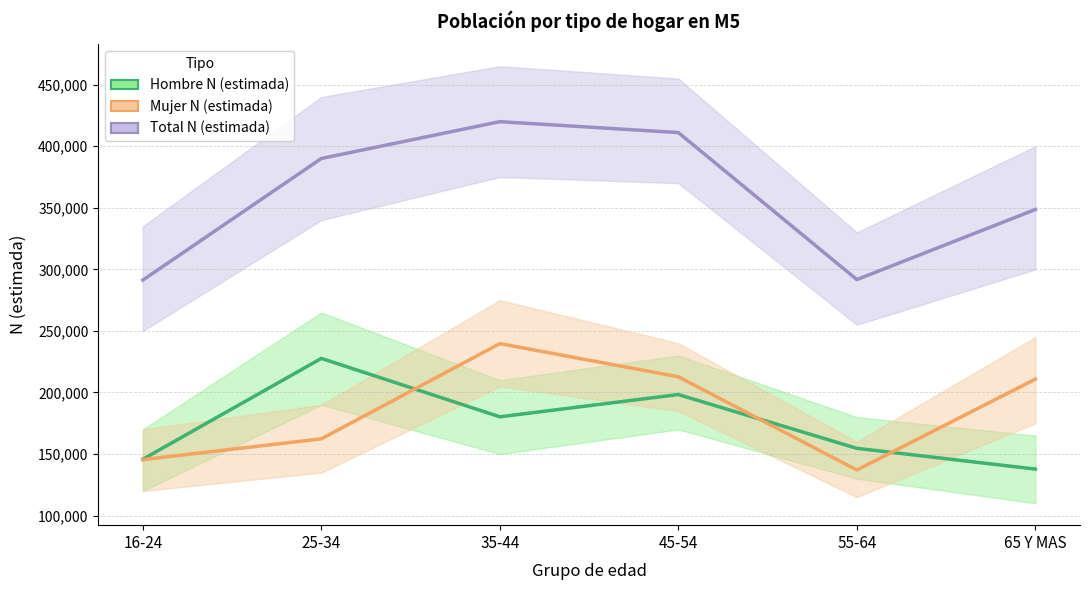

Is this an area chart (filled region under the line)?

No